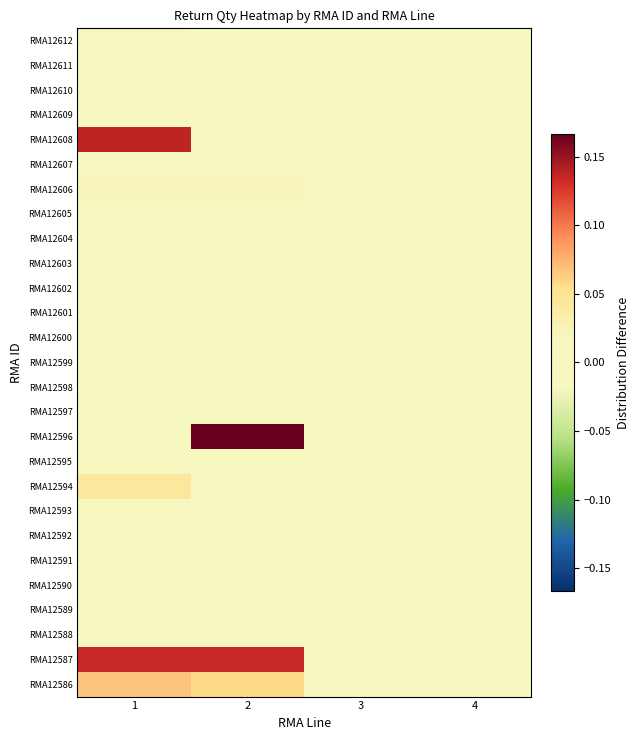

Reading left to right, list all the values displayed in this chart.

RMA12612: 1=0.0	2=0.0	3=0.0	4=0.0
RMA12611: 1=0.0	2=0.0	3=0.0	4=0.0
RMA12610: 1=0.0	2=0.0	3=0.0	4=0.0
RMA12609: 1=0.0	2=0.0	3=0.0	4=0.0
RMA12608: 1=0.1	2=0.0	3=0.0	4=0.0
RMA12607: 1=0.0	2=0.0	3=0.0	4=0.0
RMA12606: 1=0.0	2=0.0	3=0.0	4=0.0
RMA12605: 1=0.0	2=0.0	3=0.0	4=0.0
RMA12604: 1=0.0	2=0.0	3=0.0	4=0.0
RMA12603: 1=0.0	2=0.0	3=0.0	4=0.0
RMA12602: 1=0.0	2=0.0	3=0.0	4=0.0
RMA12601: 1=0.0	2=0.0	3=0.0	4=0.0
RMA12600: 1=0.0	2=0.0	3=0.0	4=0.0
RMA12599: 1=0.0	2=0.0	3=0.0	4=0.0
RMA12598: 1=0.0	2=0.0	3=0.0	4=0.0
RMA12597: 1=0.0	2=0.0	3=0.0	4=0.0
RMA12596: 1=0.0	2=0.2	3=0.0	4=0.0
RMA12595: 1=0.0	2=0.0	3=0.0	4=0.0
RMA12594: 1=0.0	2=0.0	3=0.0	4=0.0
RMA12593: 1=0.0	2=0.0	3=0.0	4=0.0
RMA12592: 1=0.0	2=0.0	3=0.0	4=0.0
RMA12591: 1=0.0	2=0.0	3=0.0	4=0.0
RMA12590: 1=0.0	2=0.0	3=0.0	4=0.0
RMA12589: 1=0.0	2=0.0	3=0.0	4=0.0
RMA12588: 1=0.0	2=0.0	3=0.0	4=0.0
RMA12587: 1=0.1	2=0.1	3=0.0	4=0.0
RMA12586: 1=0.1	2=0.1	3=0.0	4=0.0